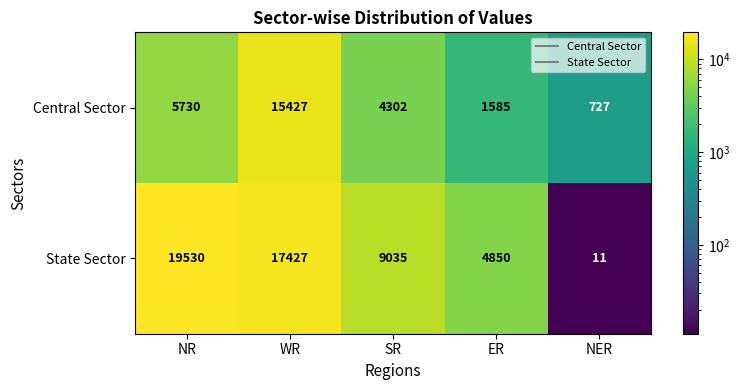

What is the difference between the highest and lowest values at NR?

13800